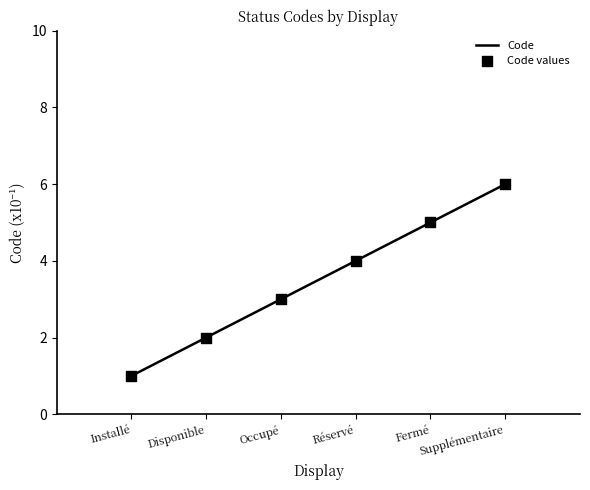

What is the change in value from Occupé to Supplémentaire?

+3